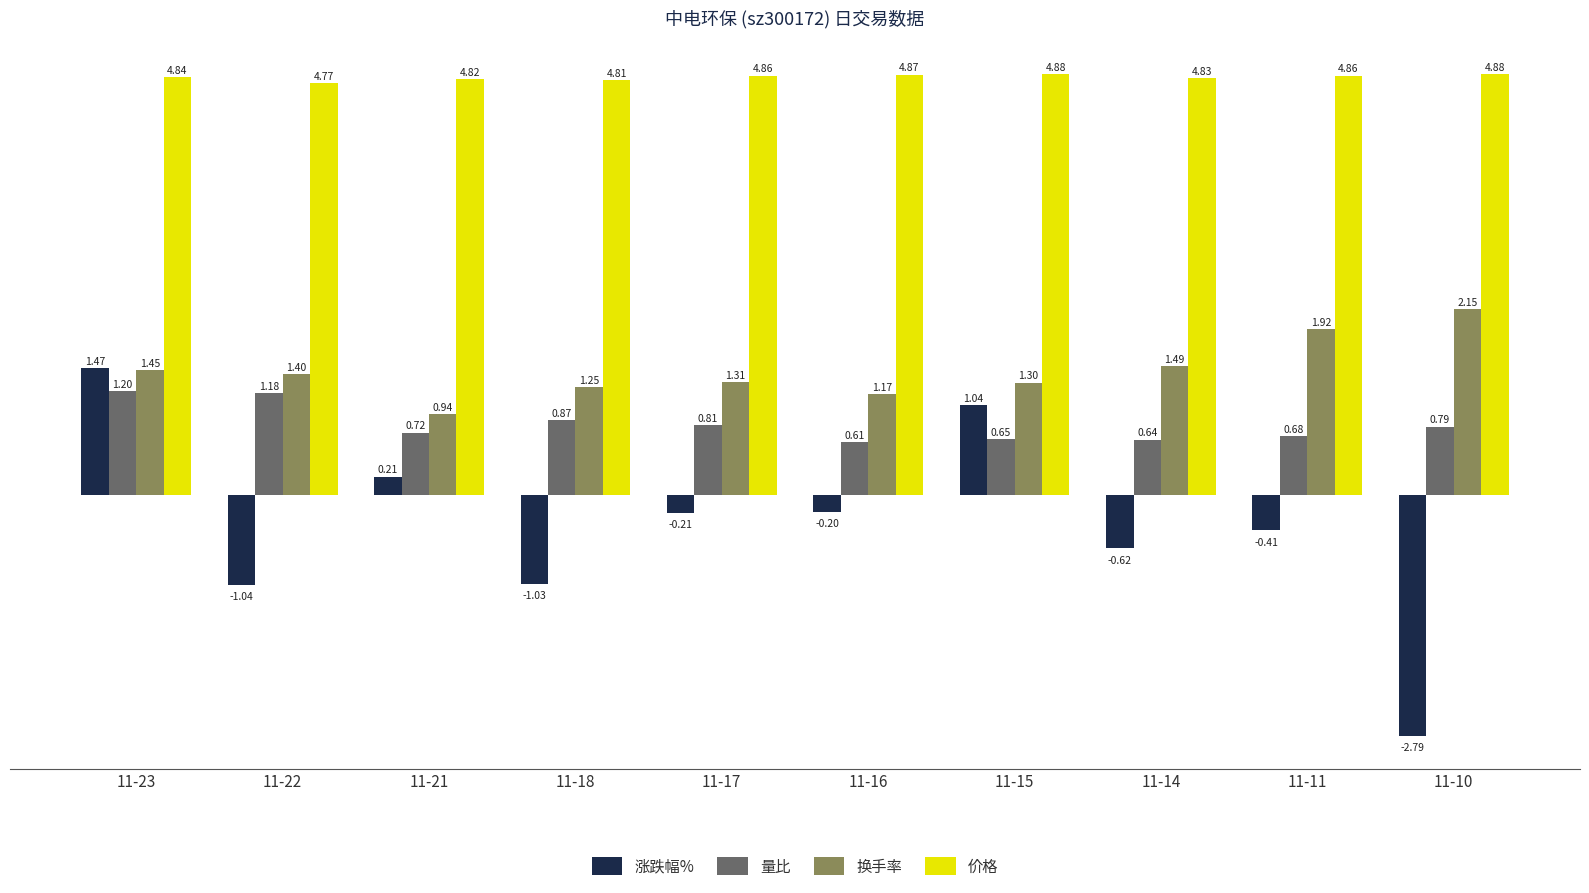

How many bars are there in each group?

4